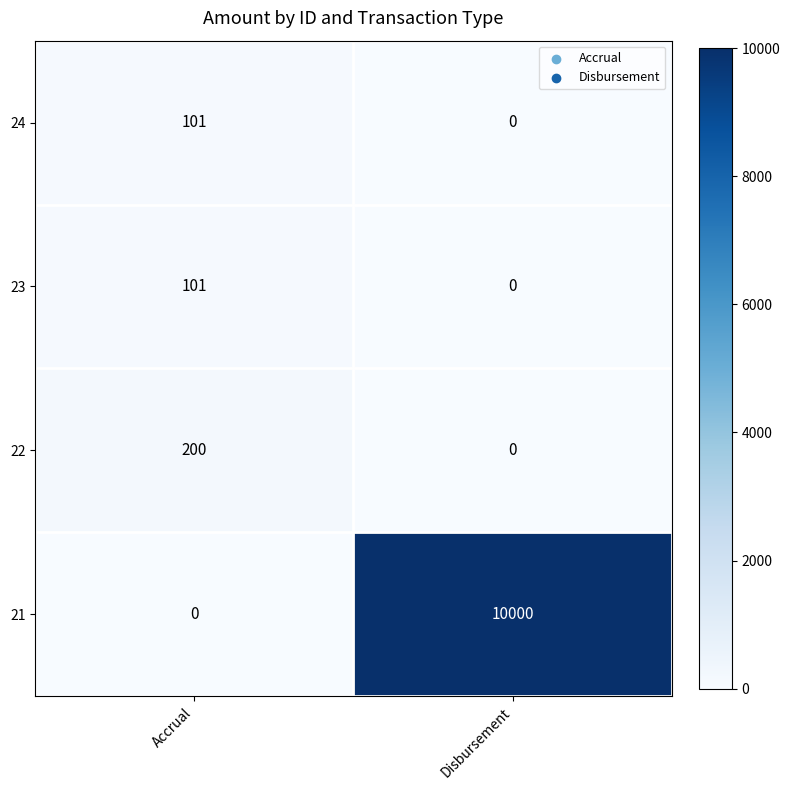

What is the maximum value for 21?

10000